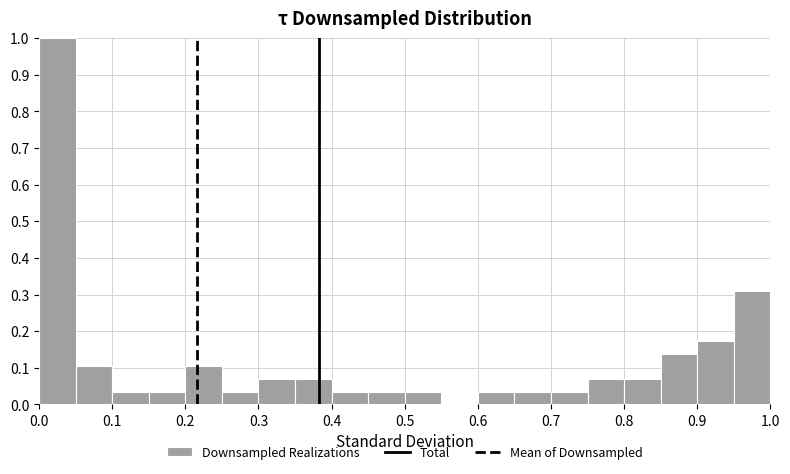

Reading left to right, transcribe this chart: for each bar, give the range it covers on the x-axis and its height. The values are not printed on the chart, so give them approximately, as read against the axis.

0.00 to 0.05: 1.00
0.05 to 0.10: 0.10
0.10 to 0.15: 0.03
0.15 to 0.20: 0.03
0.20 to 0.25: 0.10
0.25 to 0.30: 0.03
0.30 to 0.35: 0.07
0.35 to 0.40: 0.07
0.40 to 0.45: 0.03
0.45 to 0.50: 0.03
0.50 to 0.55: 0.03
0.55 to 0.60: 0
0.60 to 0.65: 0.03
0.65 to 0.70: 0.03
0.70 to 0.75: 0.03
0.75 to 0.80: 0.07
0.80 to 0.85: 0.07
0.85 to 0.90: 0.14
0.90 to 0.95: 0.17
0.95 to 1.00: 0.31